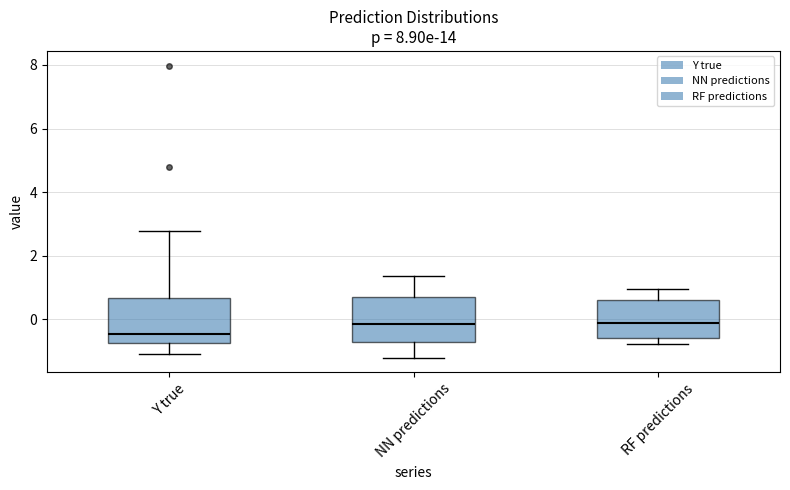

Reading left to right, read every box against the y-axis: the position of its median line, the range the box covers, and the ends of its whiskers. The values are not printed on the chart, so give them approximately, as read against the axis.

Y true: median -0.4, box -0.8 to 0.6, whiskers -1.0 to 2.8
NN predictions: median -0.2, box -0.8 to 0.8, whiskers -1.2 to 1.4
RF predictions: median -0.2, box -0.6 to 0.6, whiskers -0.8 to 1.0